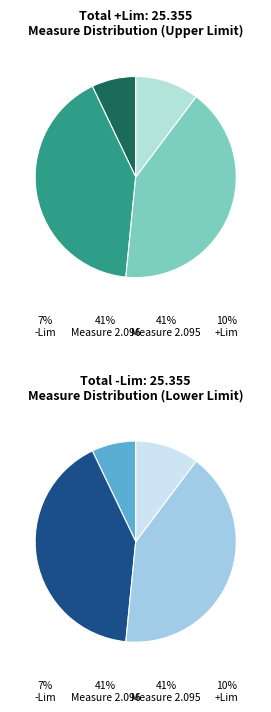

What percentage is the 2.095_4 slice, to the nearest percent?

10%